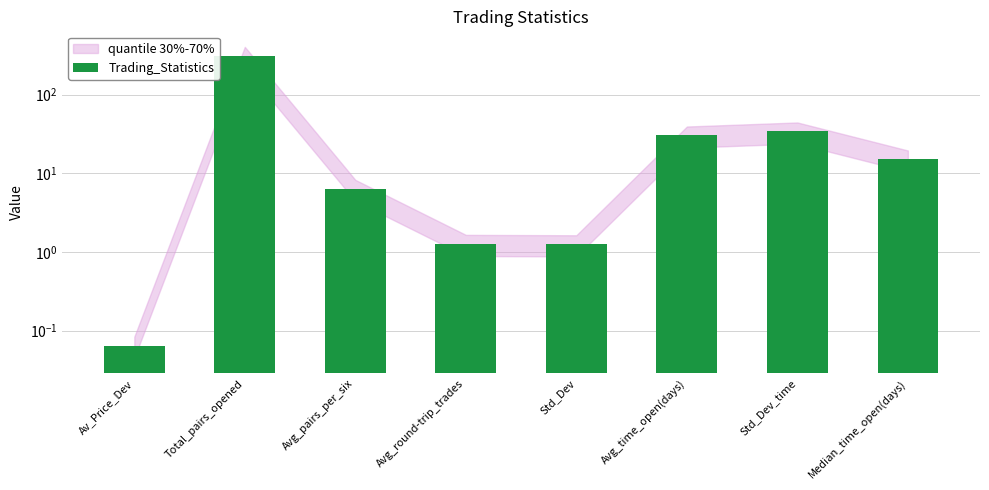

Which label corresponds to the largest value in the chart?

Total_pairs_opened